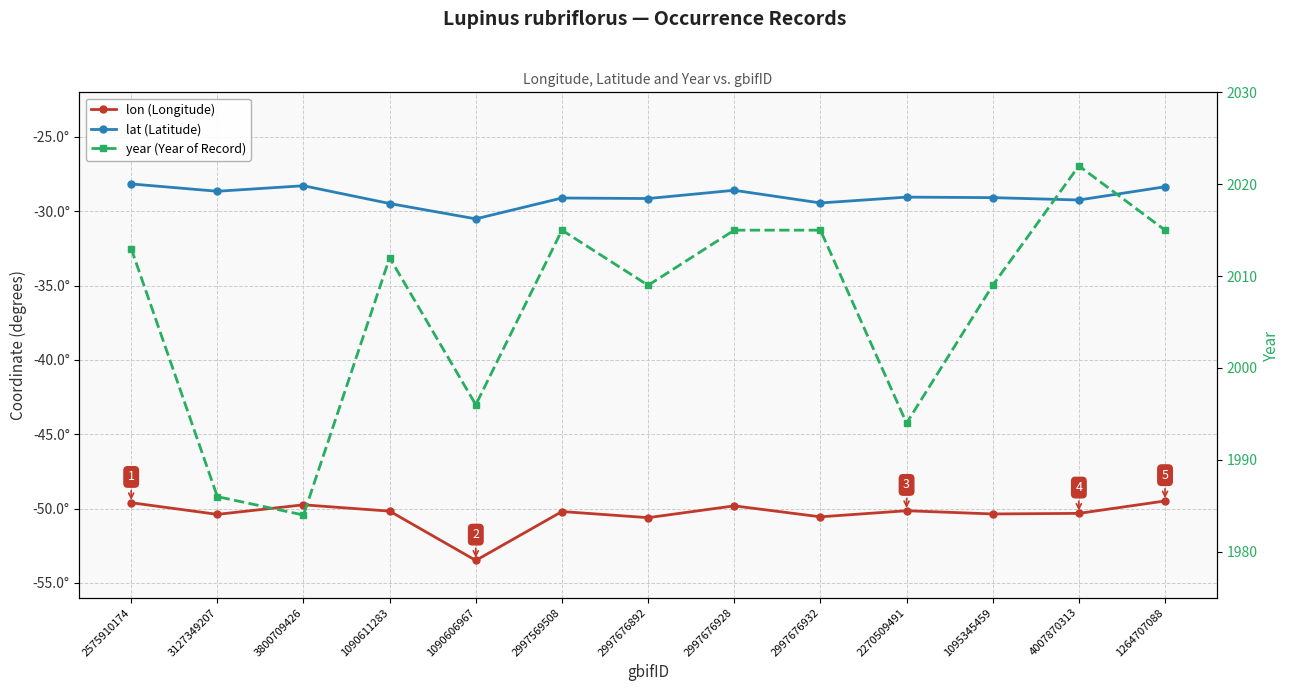

The value of lat (Latitude) at 2997676892 is -29.1. True or false?

True